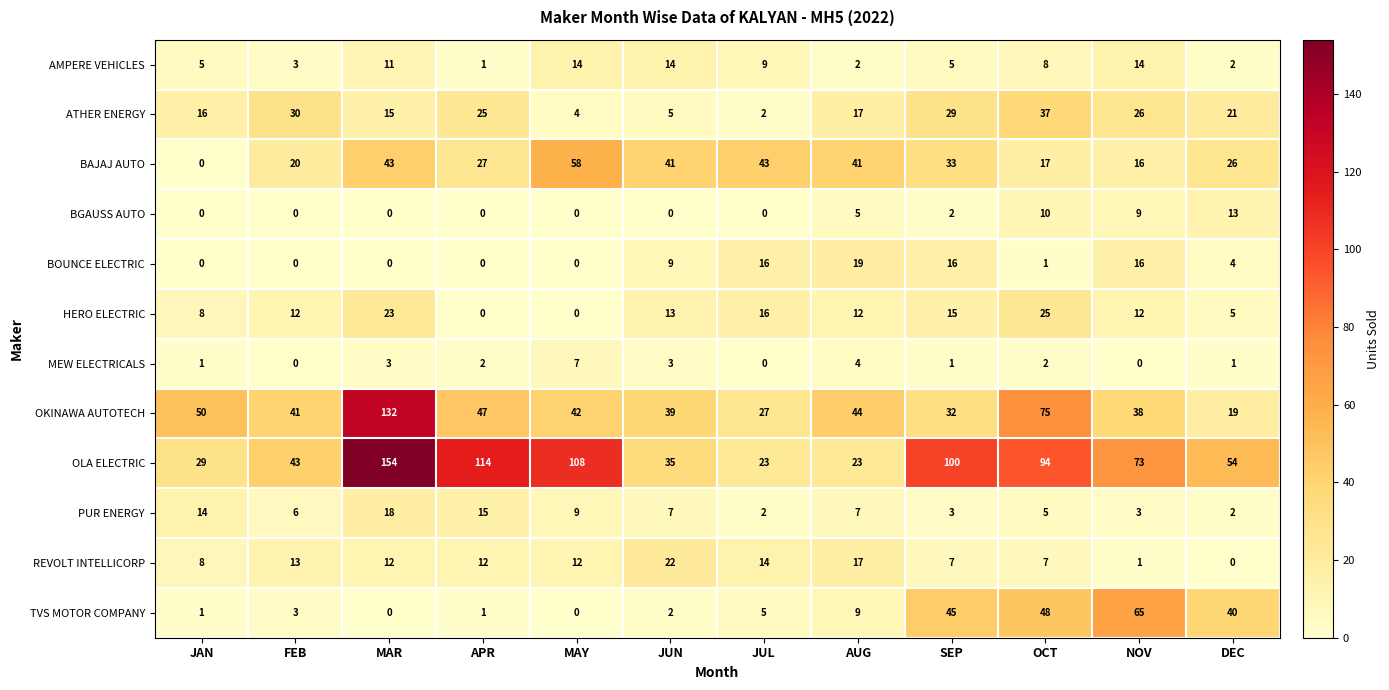

Which category has the highest value across all series?

MAR